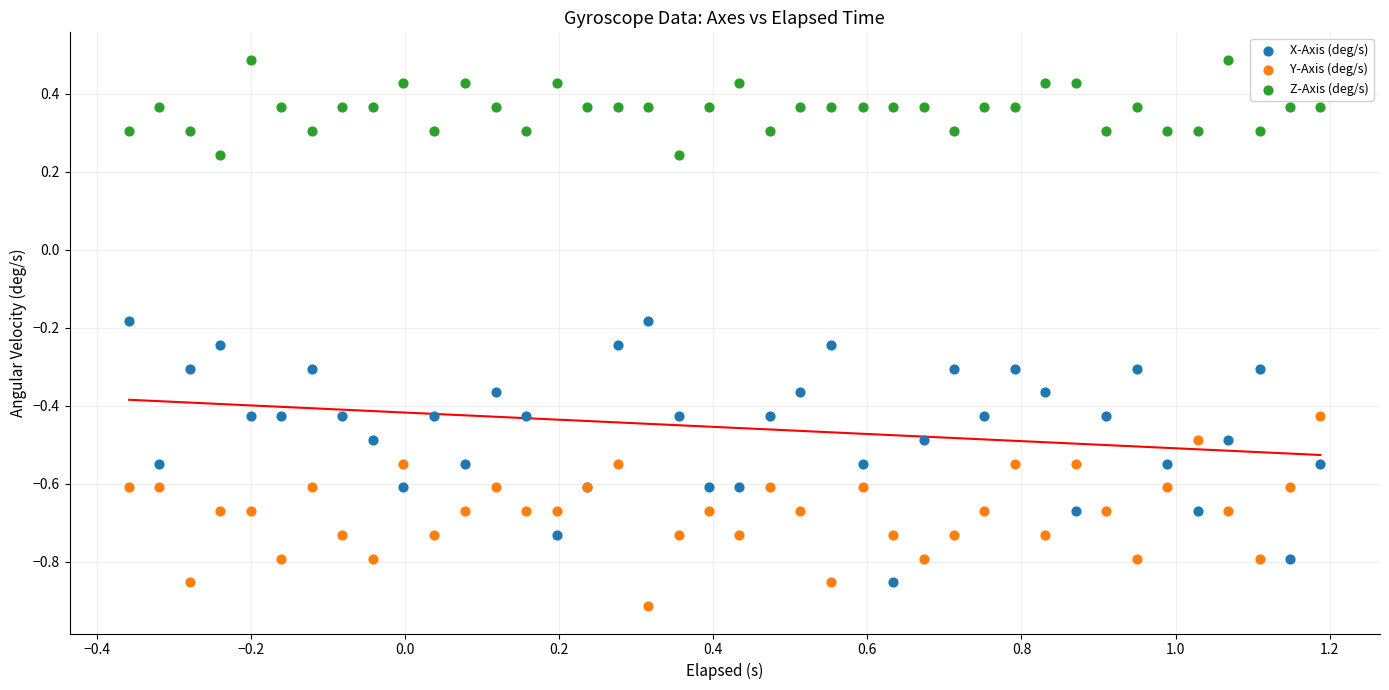

Which series contains the highest Y value?

Z-Axis (deg/s)